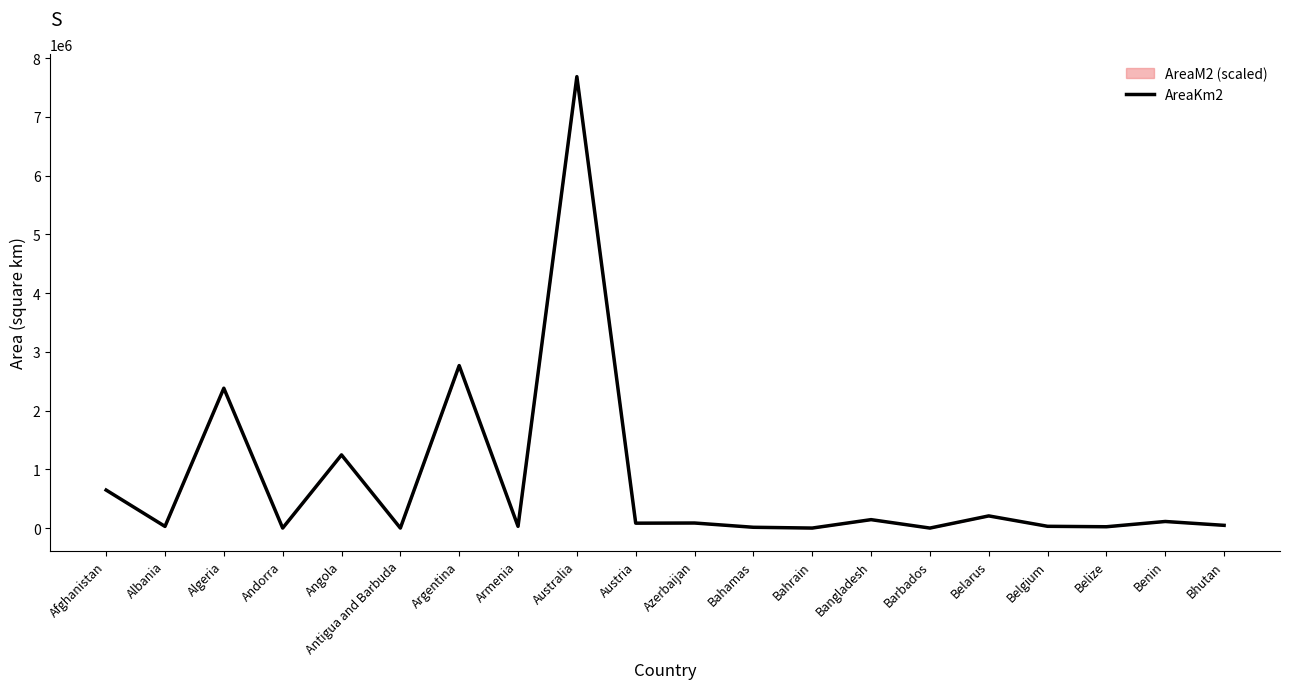

Where is the data nearest to the value 3843621?

Argentina